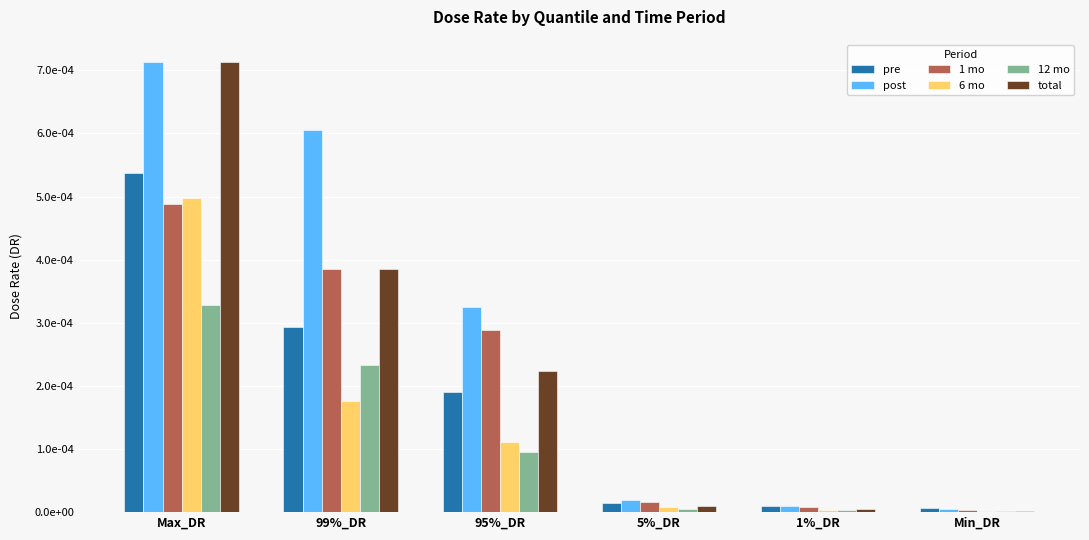

Rank the series by their maximum value, from lowest to highest.

12 mo, 1 mo, 6 mo, pre, post, total